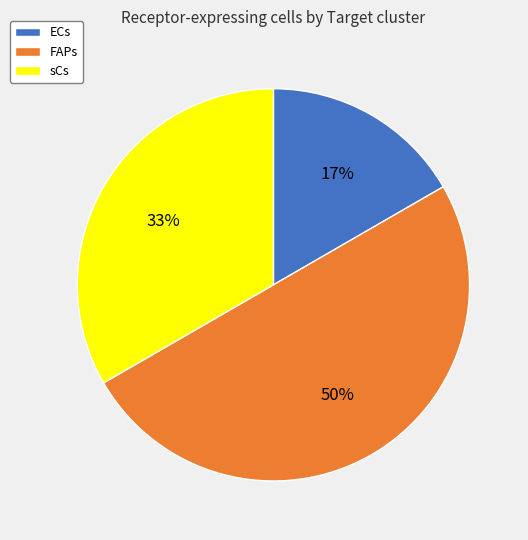

To the nearest percent, what is the combined percentage of FAPs and sCs?

83%